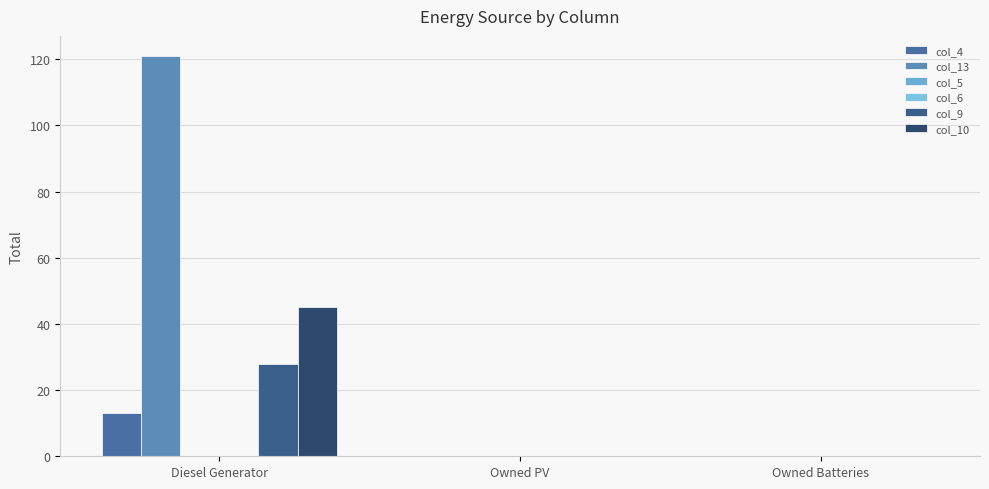

What is the sum of all col_4 values?

13.0